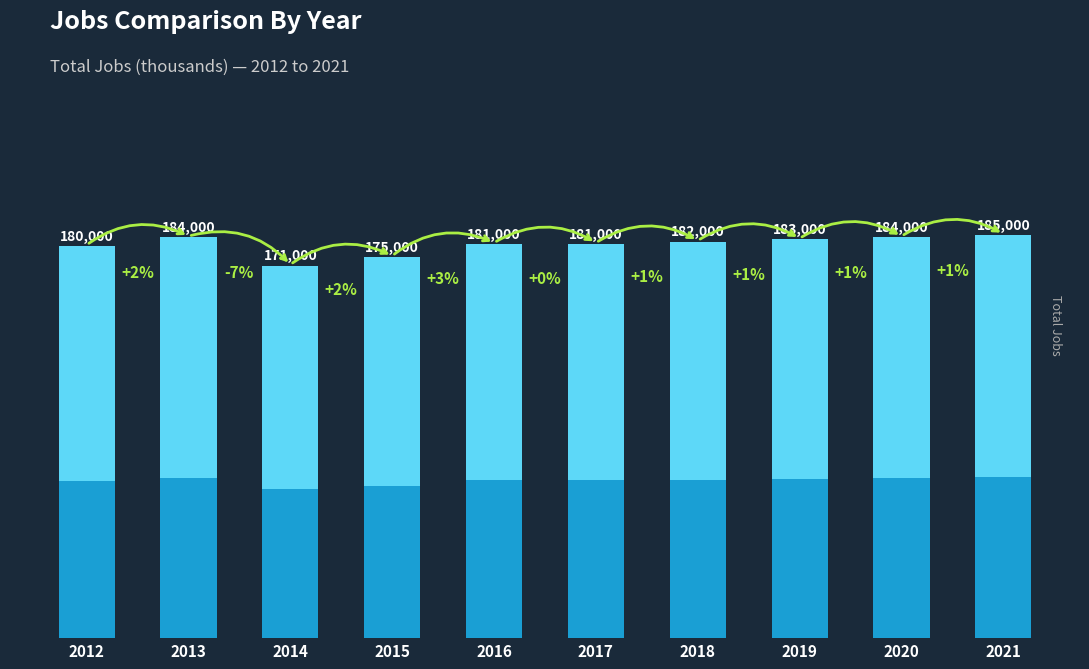

Is it true that the value at 2021 is 74.0?

True